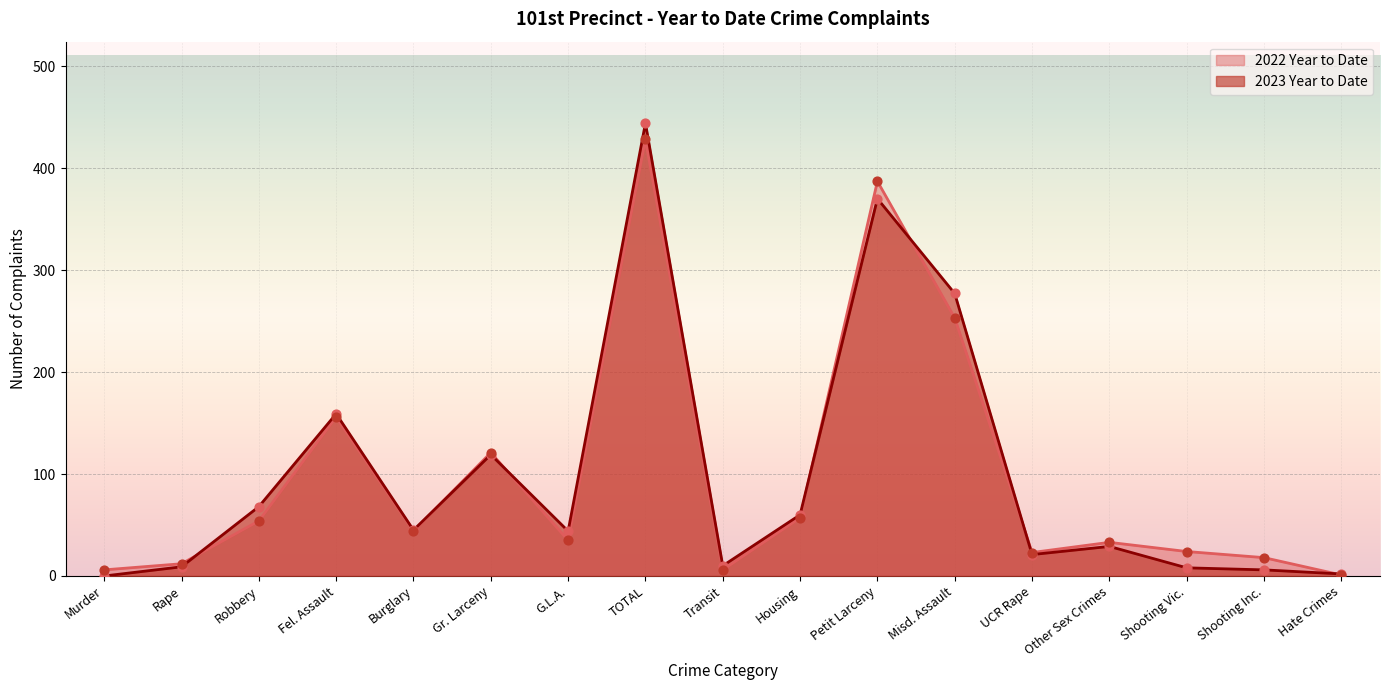

At which category is the sum across all series the highest?

TOTAL